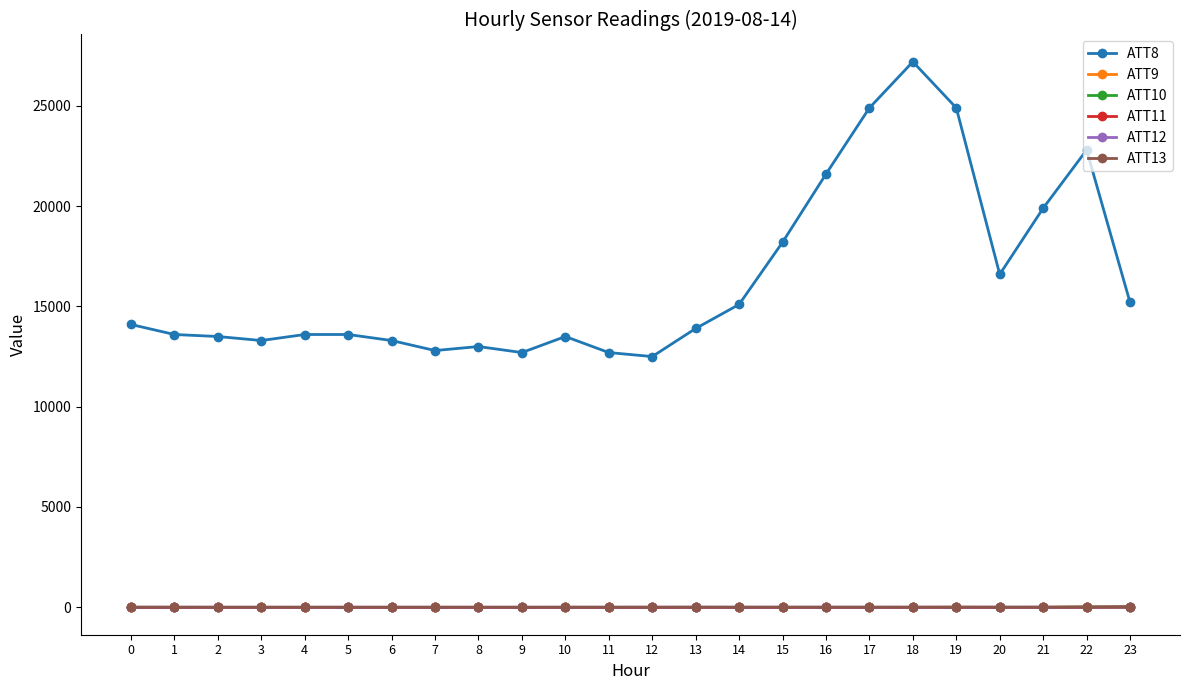

True or false: ATT13 has more than 1 interior local peaks.

True